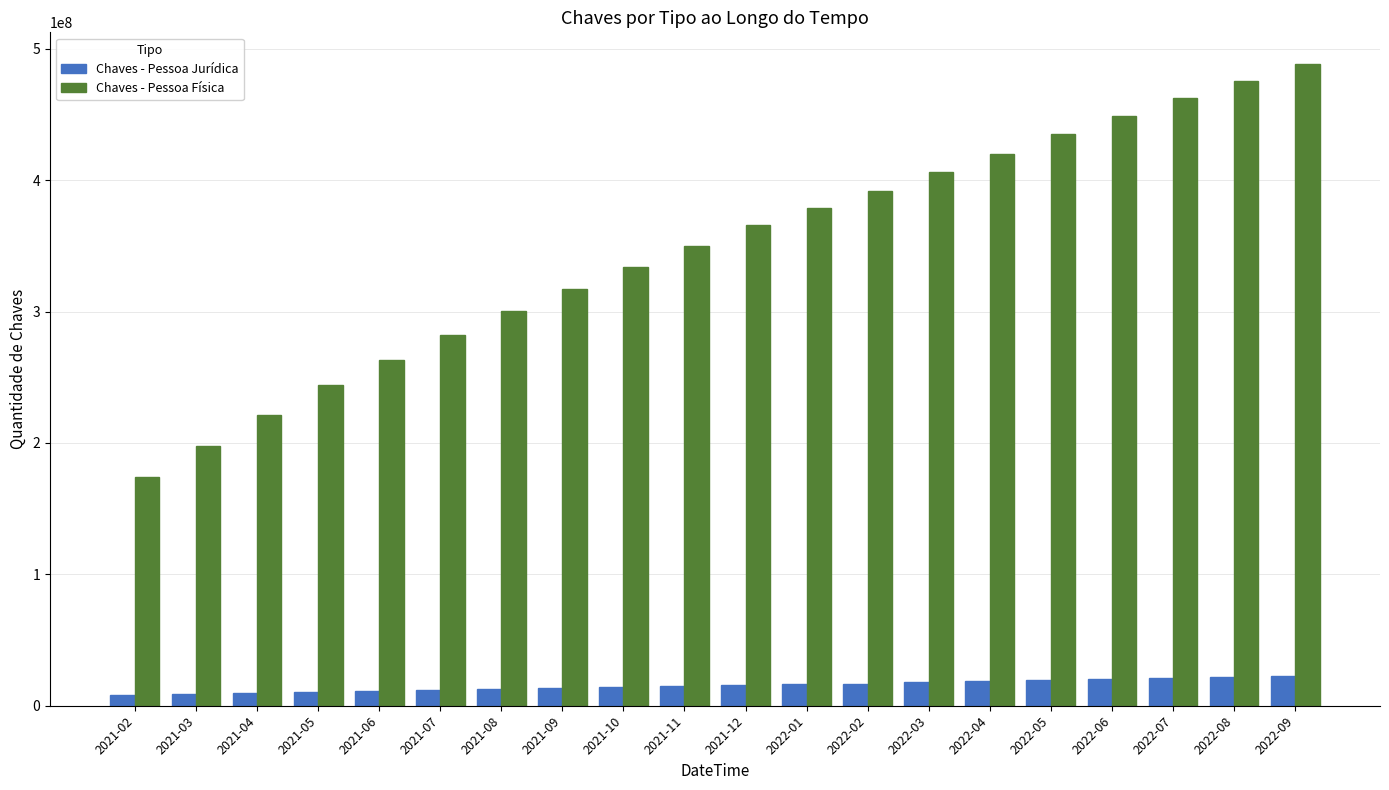

What is the average value of the Chaves - Pessoa Física series?

347824122